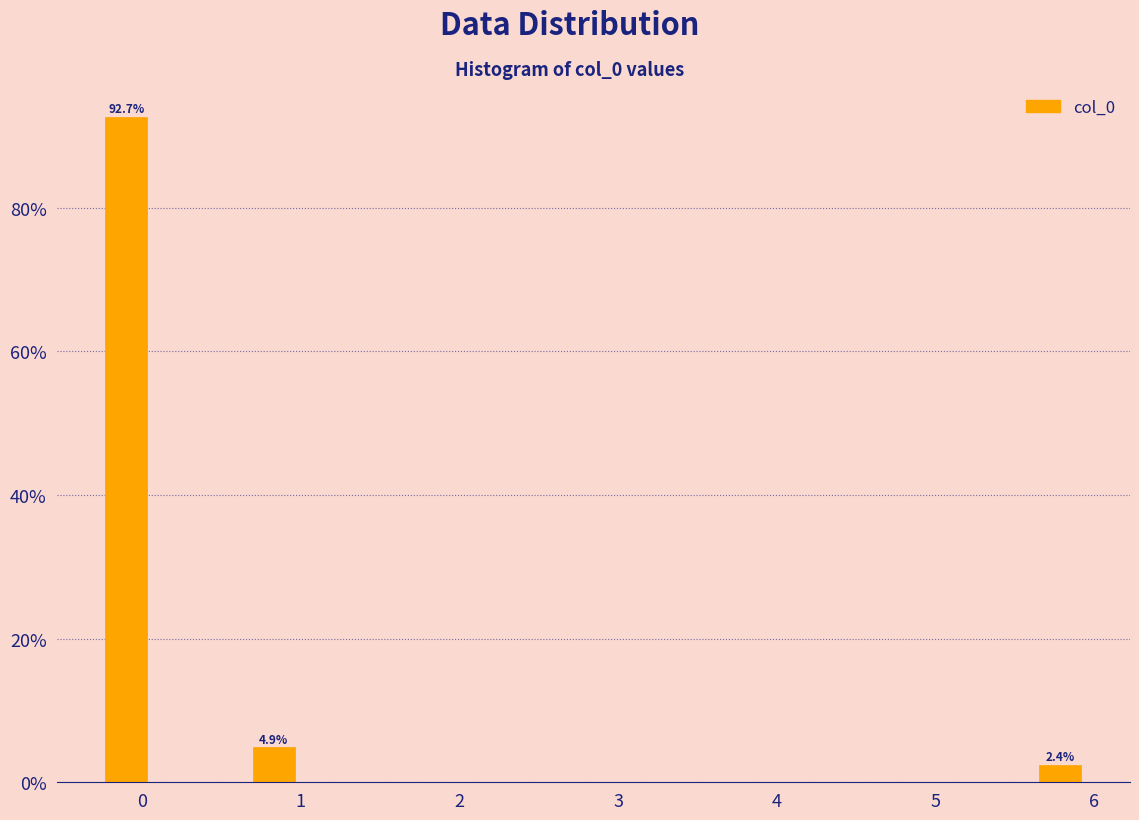

Around what value on the x-axis is the tallest bar? Give the approximate position of its centre, as read against the axis.

-0.1